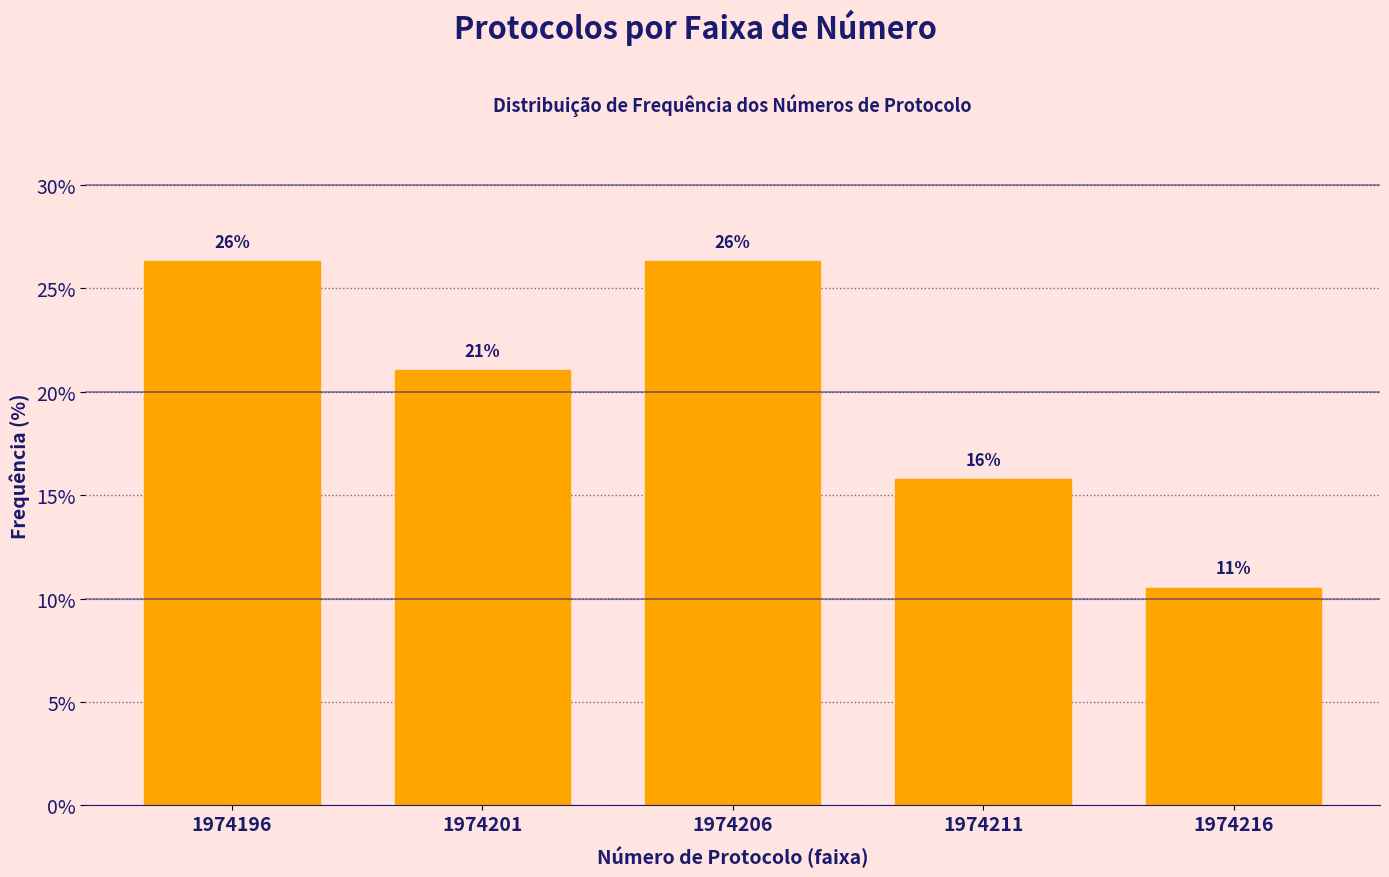

Does the chart contain any negative values?

No